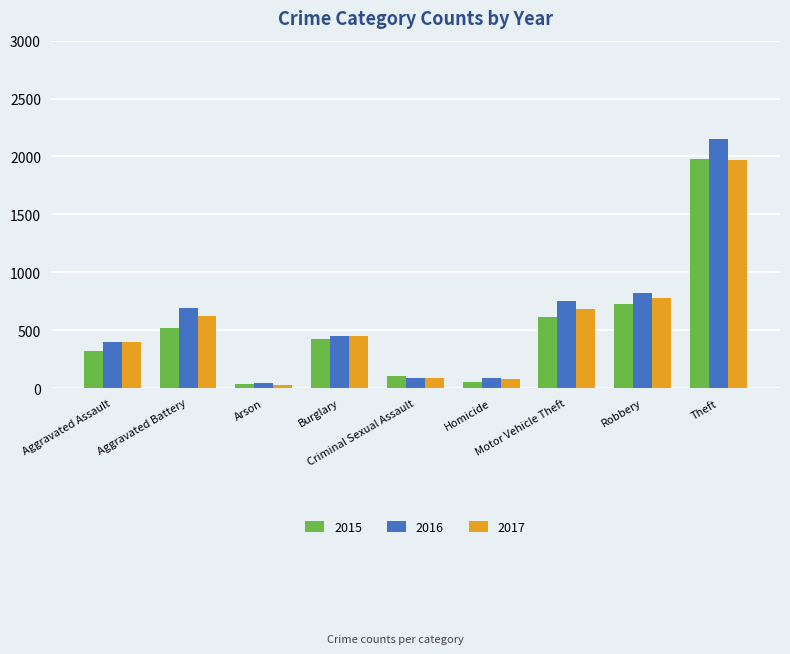

What is the average value of the 2016 series?

609